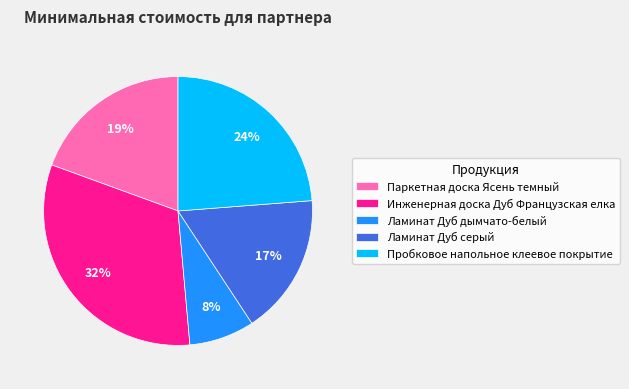

Approximately how many times larger is the value at Паркетная доска Ясень темный compared to Пробковое напольное клеевое покрытие?

0.8